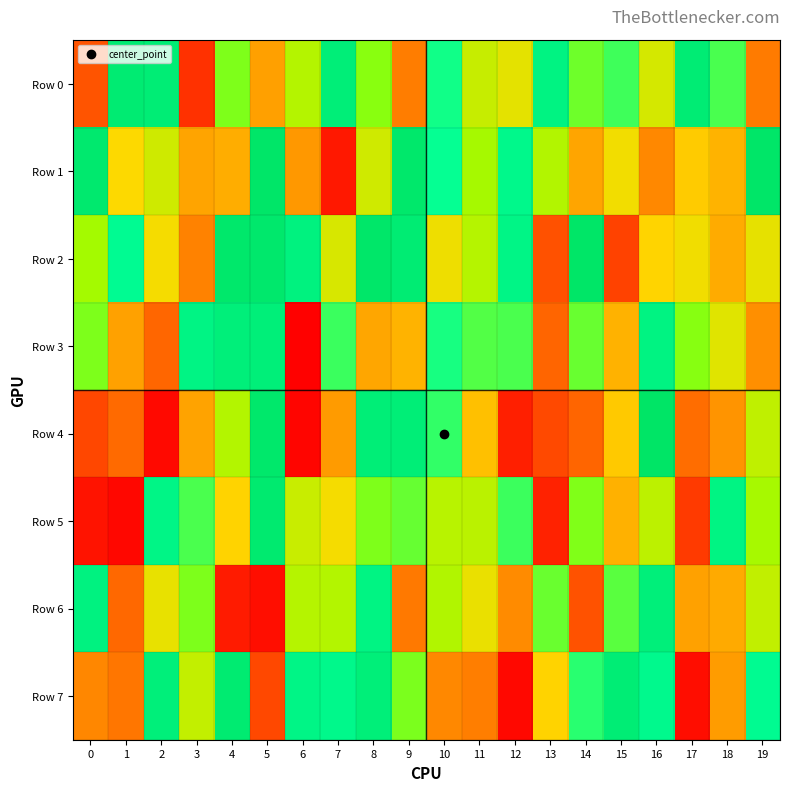

At how many categories does at least one series exceed 965150?

7